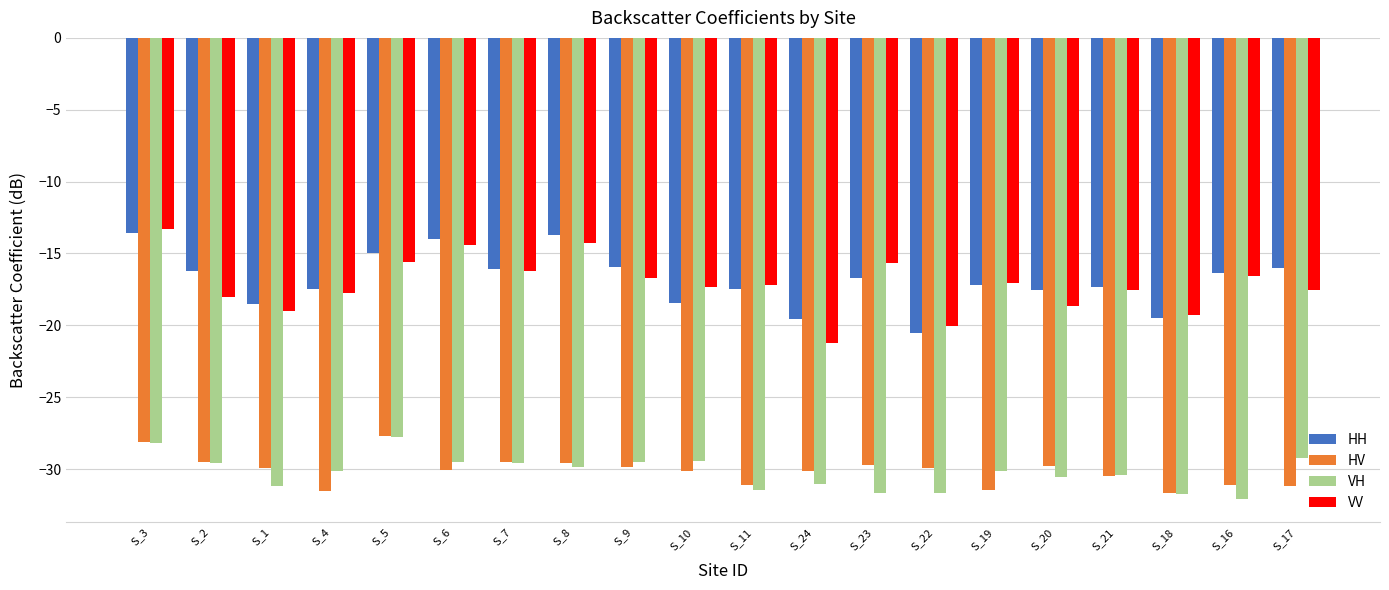

True or false: VV has a value of -15.6 at S_5.

True